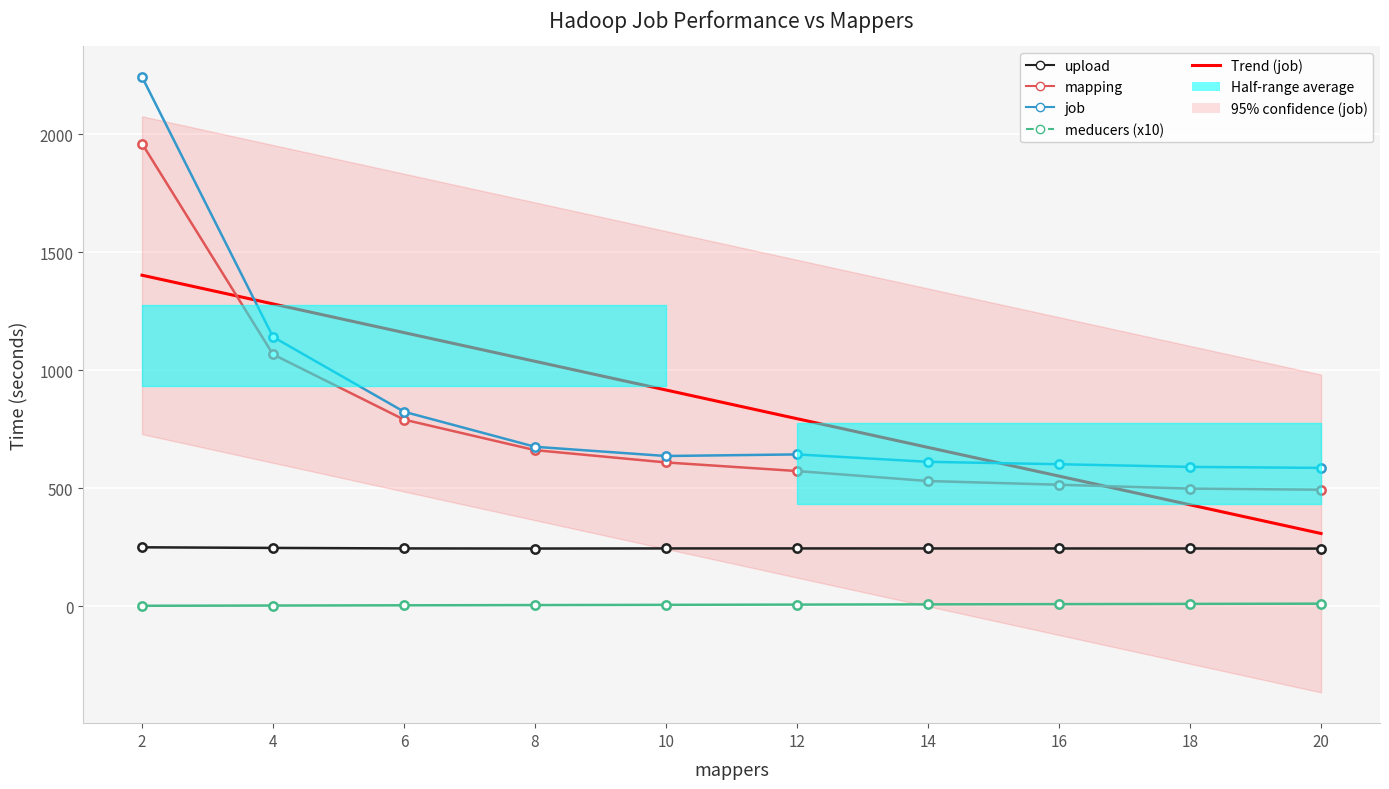

Reading right to left, transcribe all the data shown in this chart.

upload: 243.4	243.9	244.0	244.0	244.1	244.1	243.7	244.2	246.3	248.9
mapping: 492.9	497.7	514.1	529.9	572.2	608.6	660.8	790.2	1066.7	1960.5
job: 585.5	589.8	601.1	611.2	642.6	635.9	674.9	823.6	1140.9	2243.1
meducers (x10): 10.0	9.0	8.0	7.0	6.0	5.0	4.0	3.0	2.0	1.0
Trend (job): 307.4	429.1	550.7	672.4	794.0	915.7	1037.3	1159.0	1280.6	1402.3